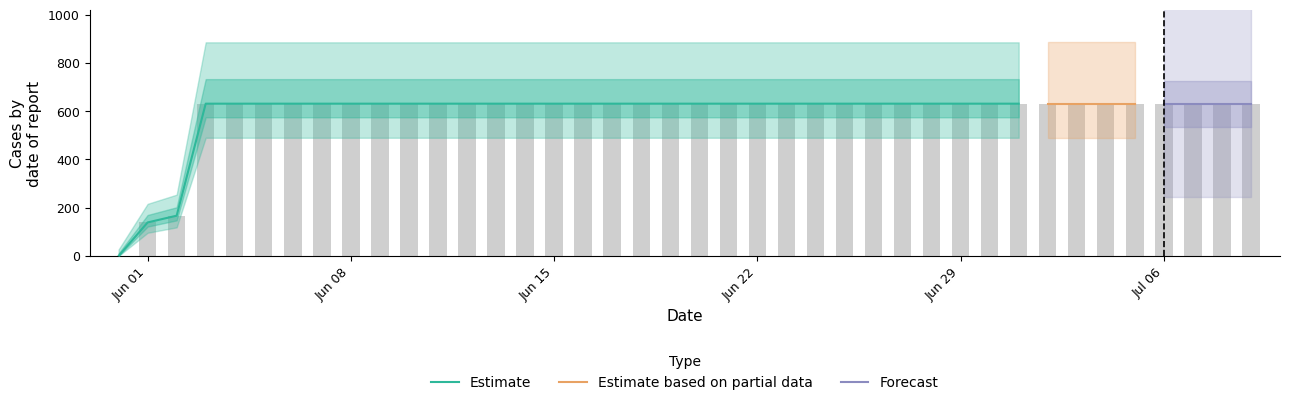

The chart shows a value of 1037 at 2020-06-24. True or false?

False